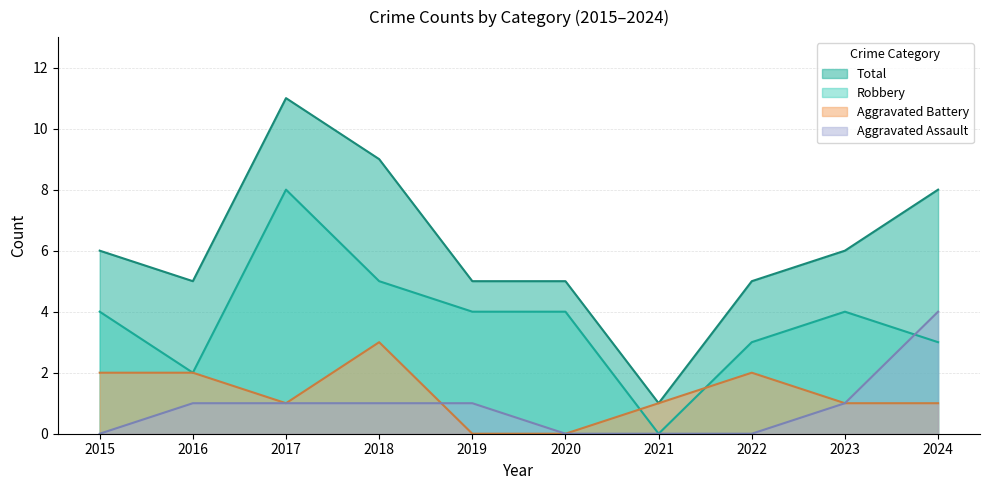

True or false: Total and Aggravated Battery cross at least once.

False